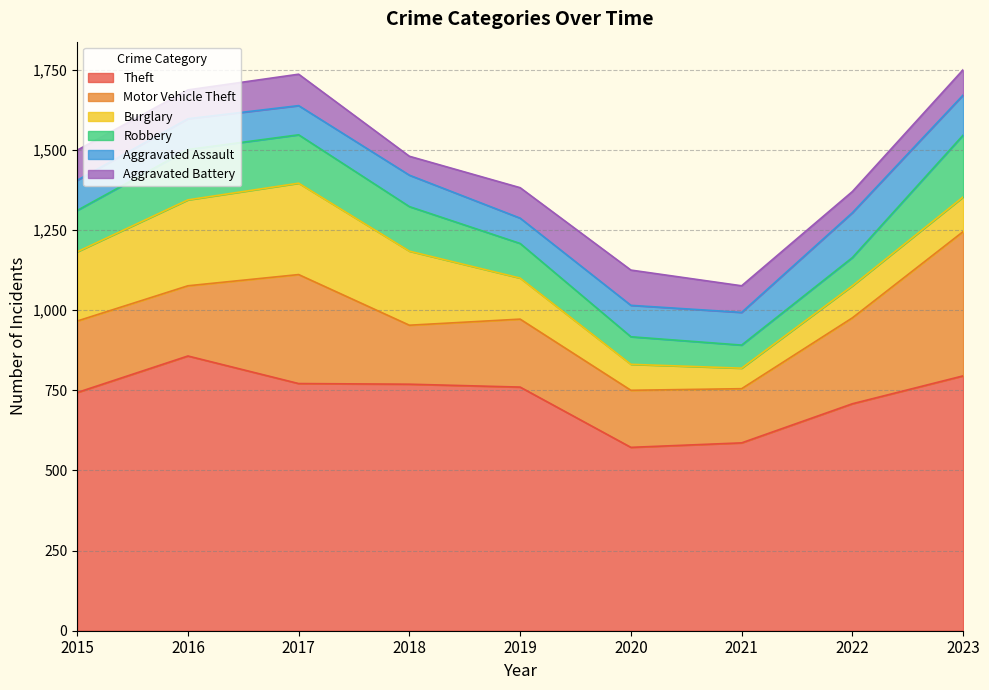

How many intersections are there between Motor Vehicle Theft and Burglary?

4